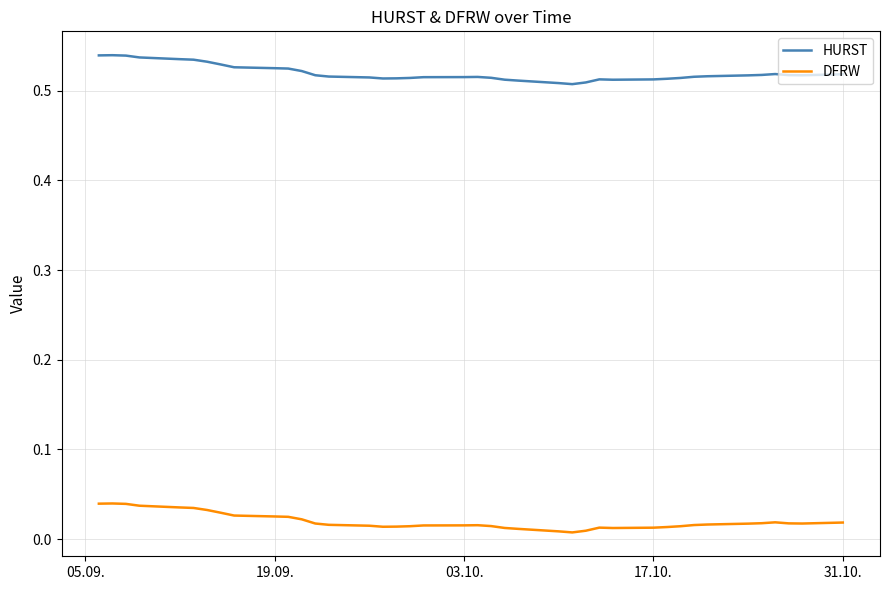

Rank the series by their average value, from lowest to highest.

DFRW, HURST